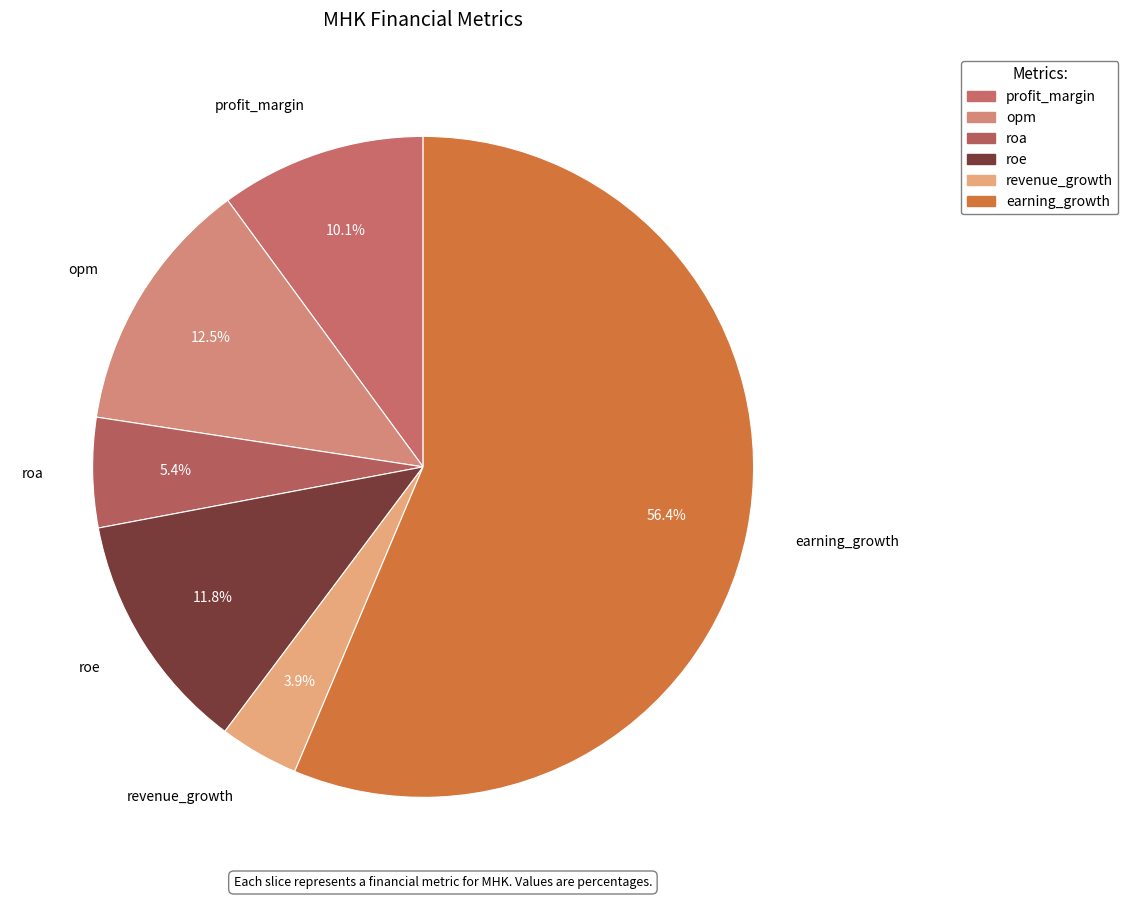

Rank the categories by value from lowest to highest.

revenue_growth, roa, profit_margin, roe, opm, earning_growth